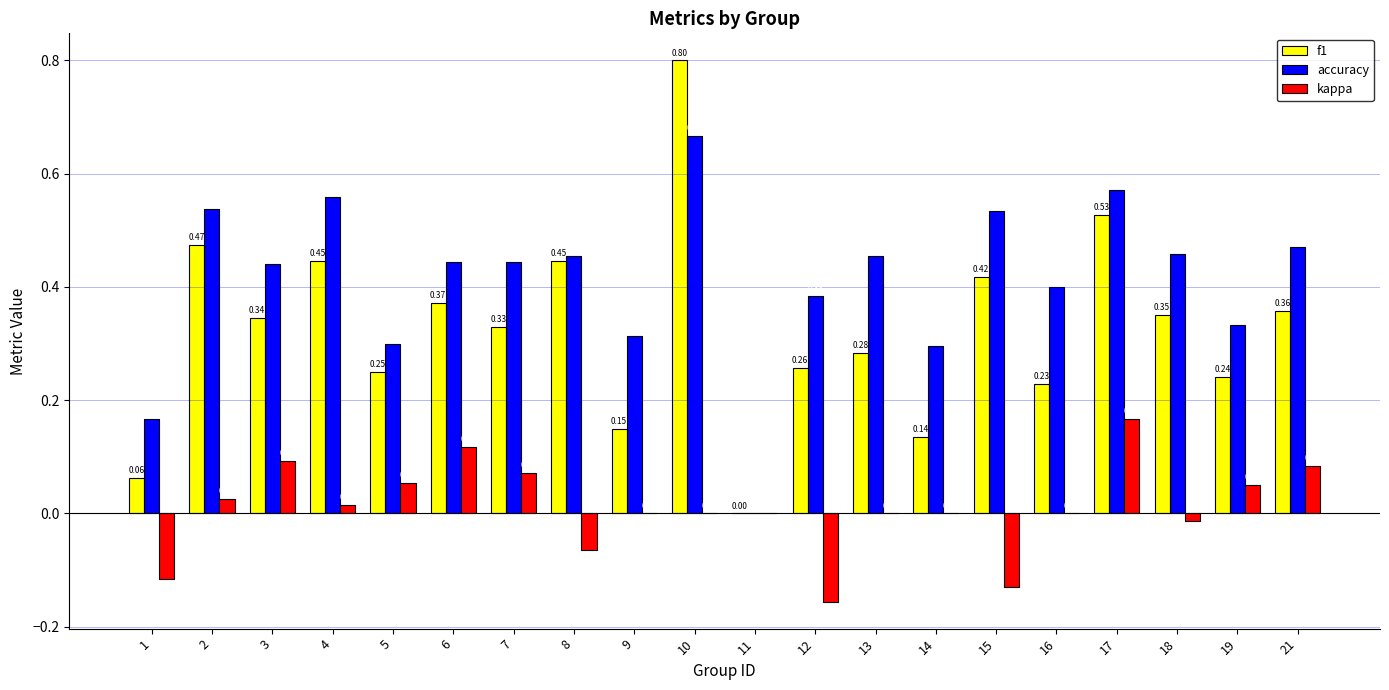

Are the bars grouped side by side (vs. stacked)?

Yes